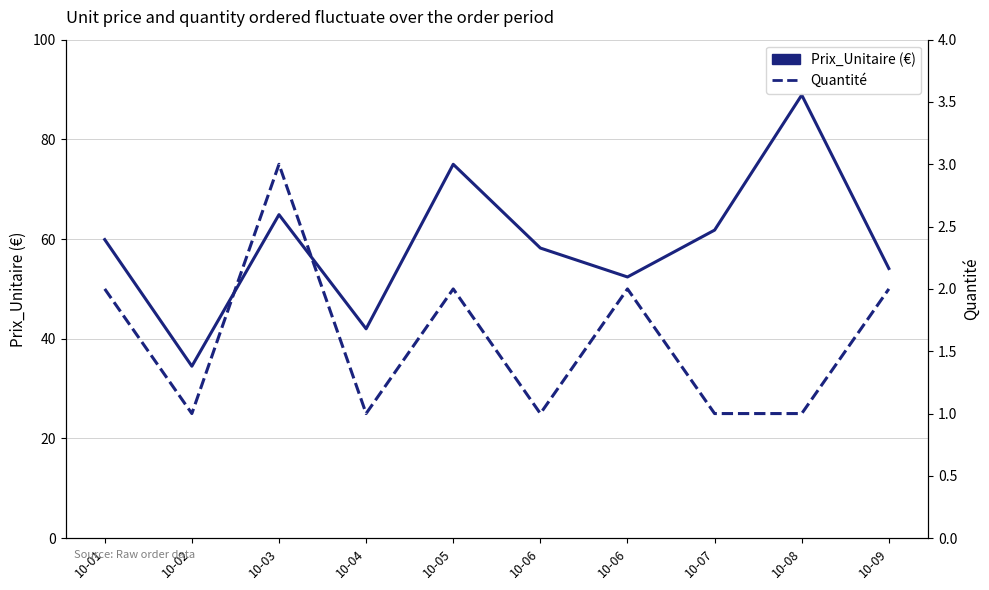

What are all the series names shown in the legend?

Prix_Unitaire (€), Quantité